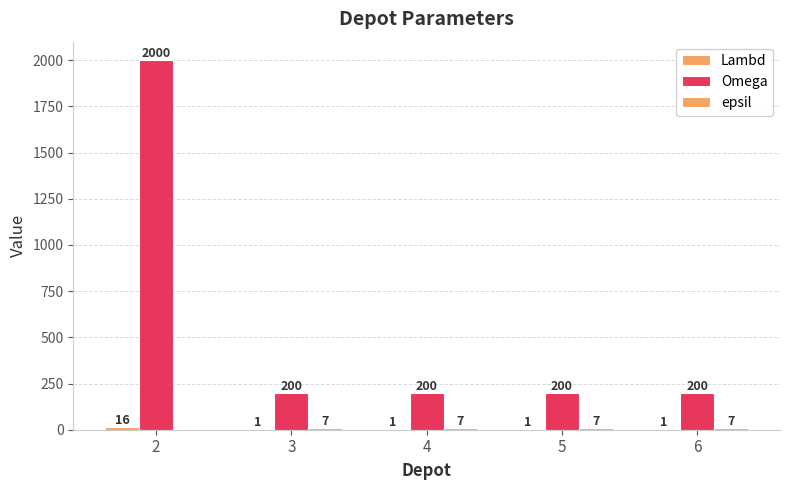

At which category is the sum across all series the highest?

2